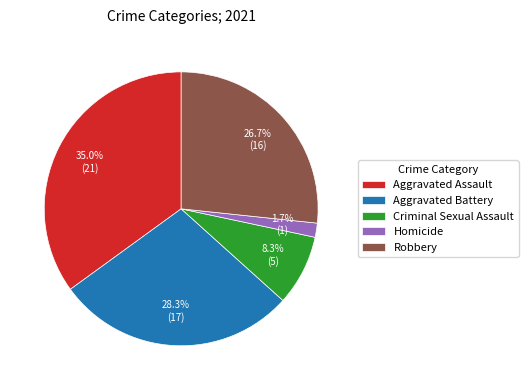

To the nearest percent, what is the average slice percentage?

20%